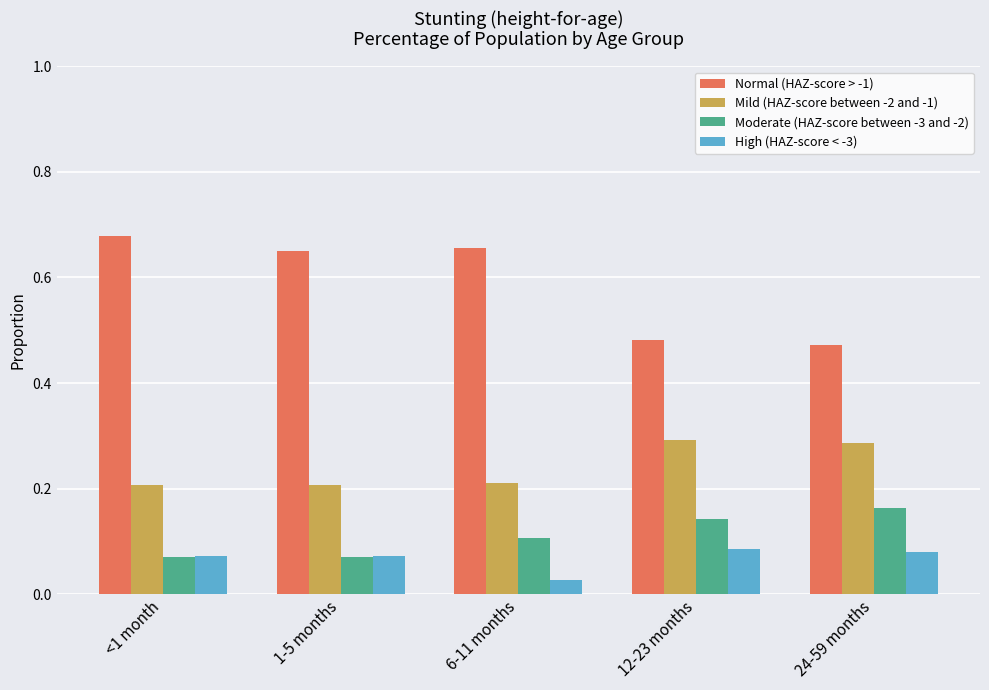

What is the sum of all Moderate (HAZ-score between -3 and -2) values?

0.6